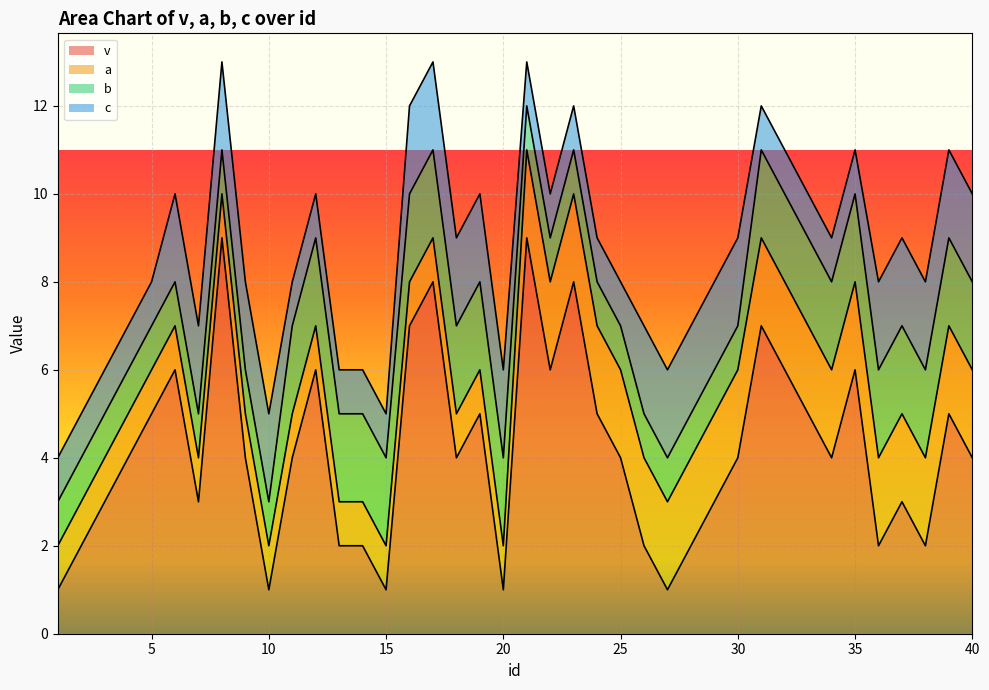

Is the value of v at 12 greater than the value of c at 27?

Yes